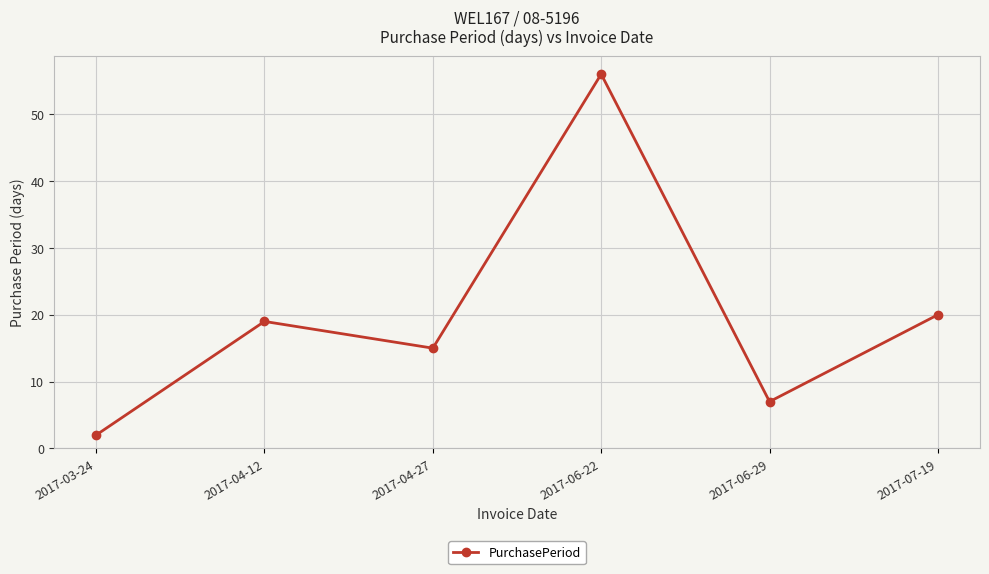

Rank the categories by value from highest to lowest.

2017-06-22, 2017-07-19, 2017-04-12, 2017-04-27, 2017-06-29, 2017-03-24